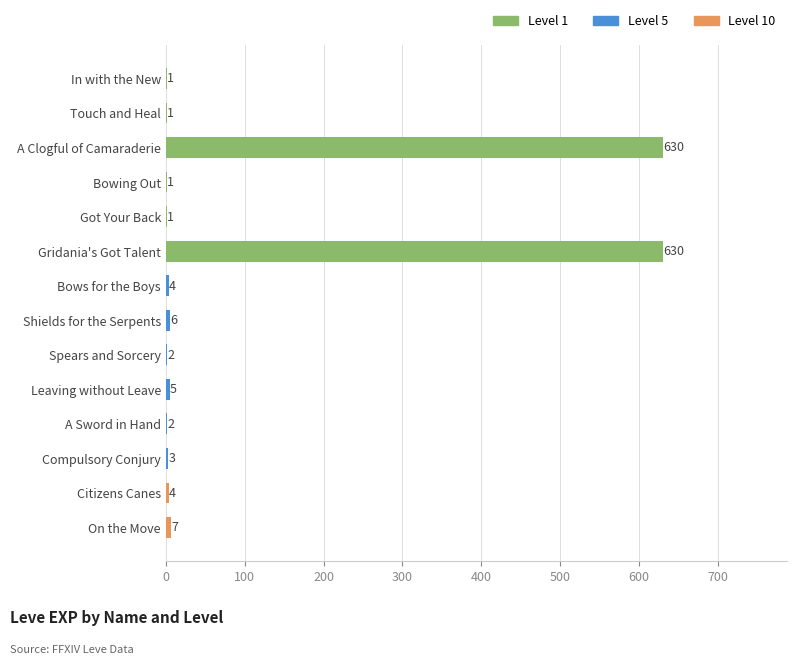

What is the average value?

93